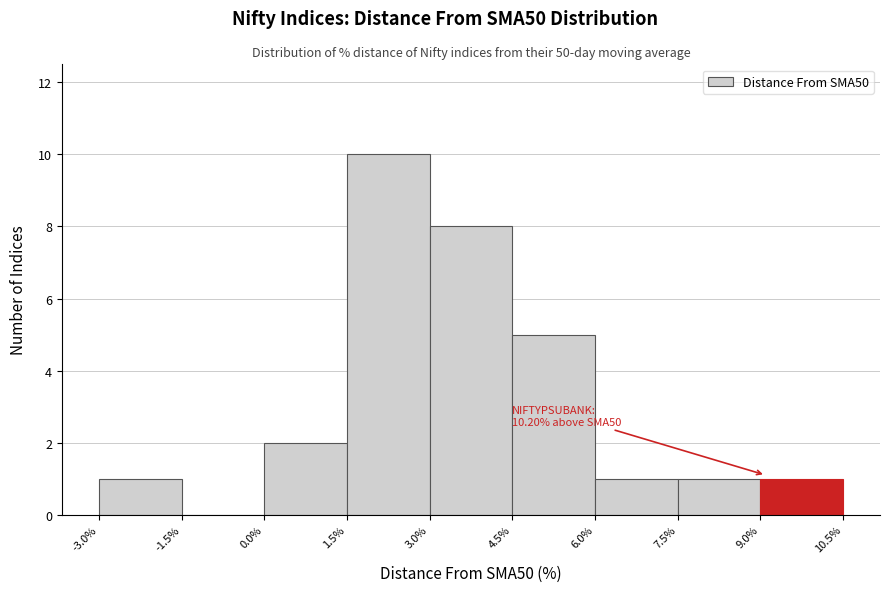

Over which range of the x-axis is the bar tallest?

1.5% to 3.0%